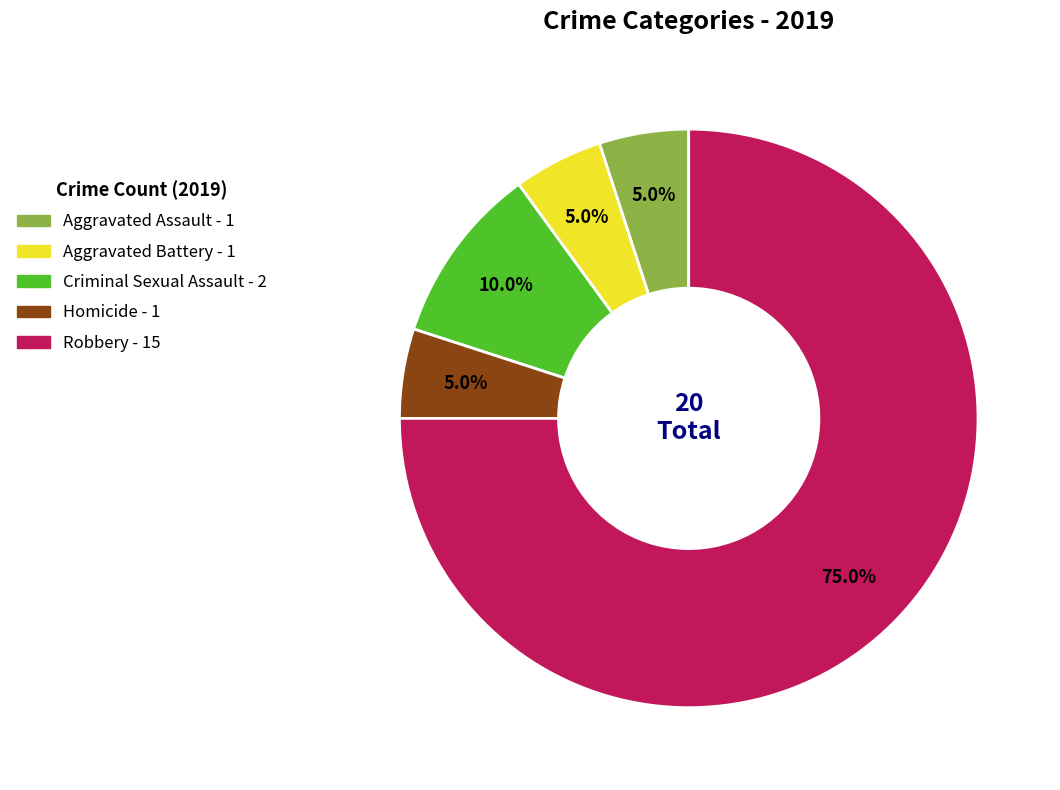

Is the sum of Criminal Sexual Assault and Robbery greater than half?

Yes